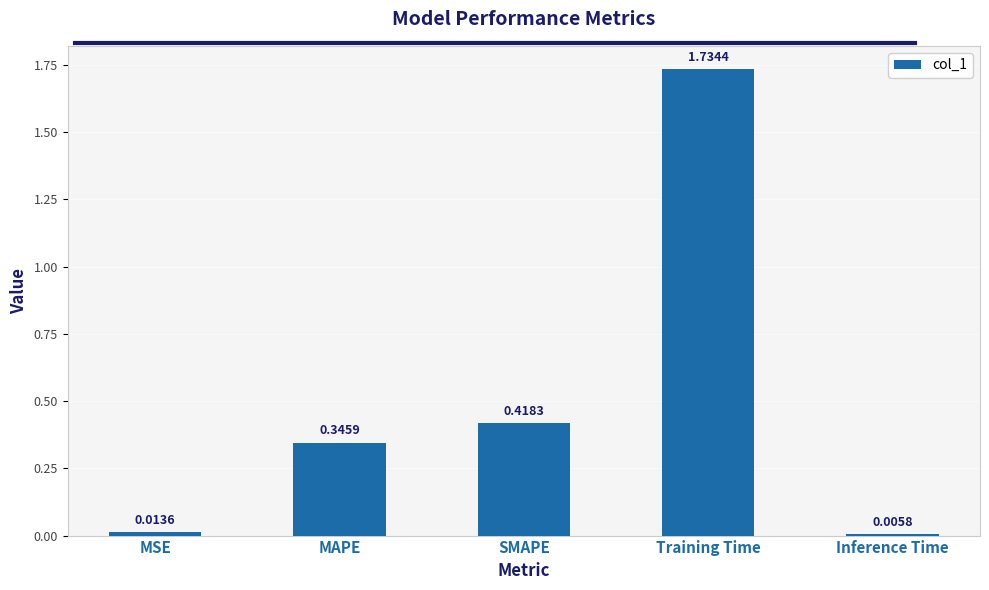

At which label is the value closest to 0?

Inference Time